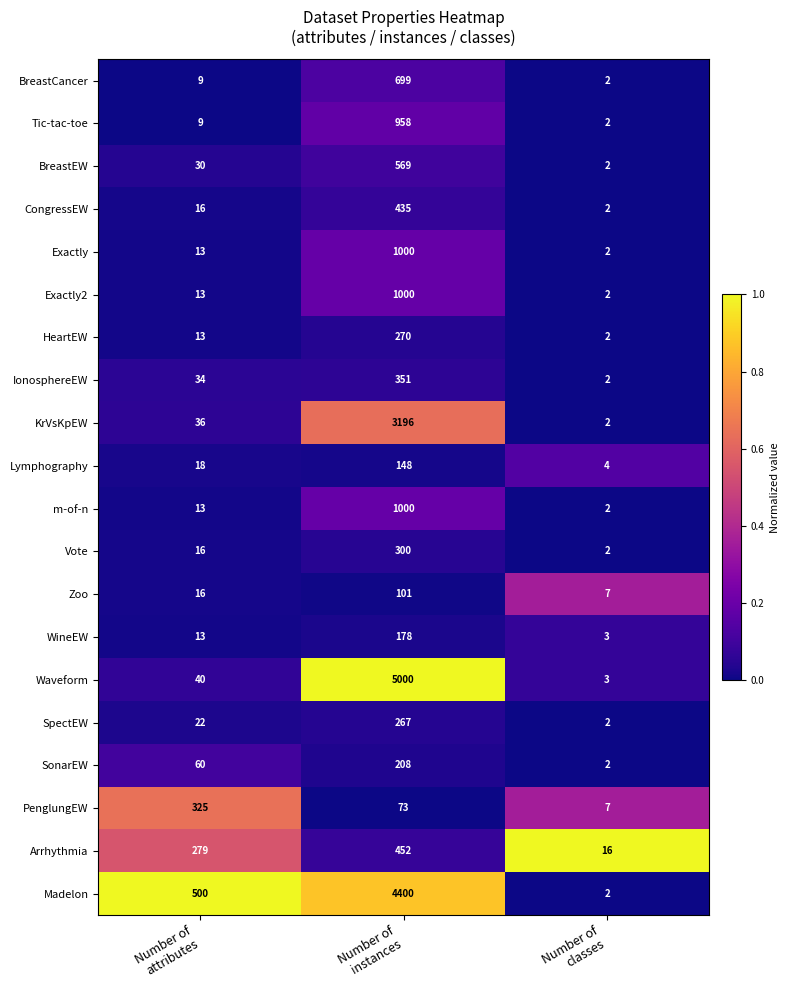

What is the average value of the SonarEW series?

90